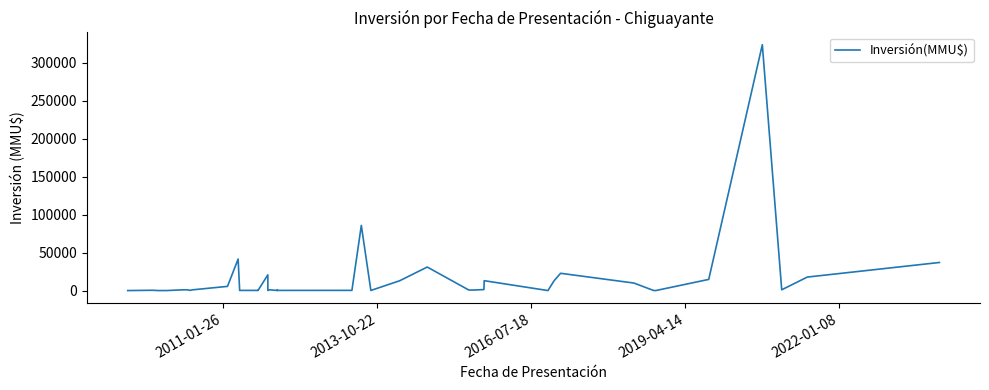

How many points are higher than both their immediate neighbors (excluding endpoints)?

10